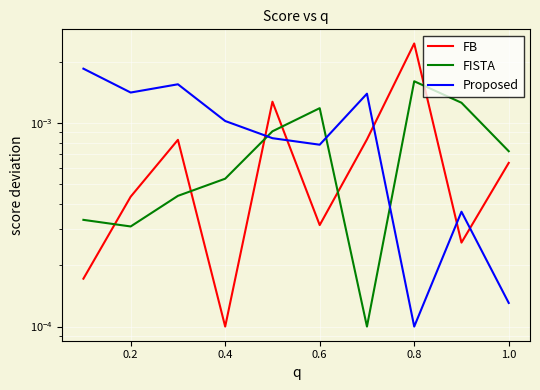

Which series has the widest spread of values?

FB